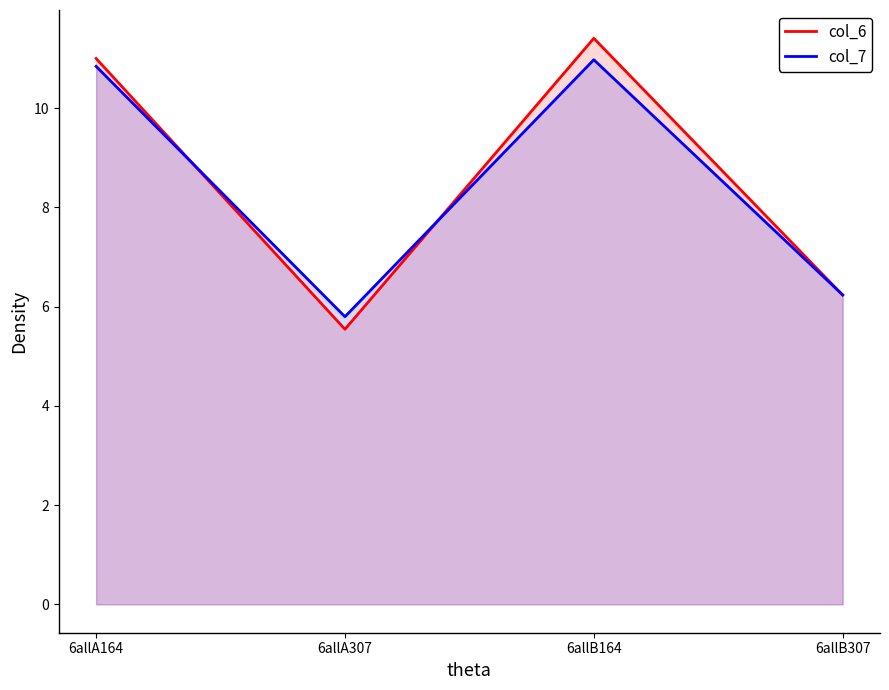

What is the label of the 3rd point from the right?

6allA307